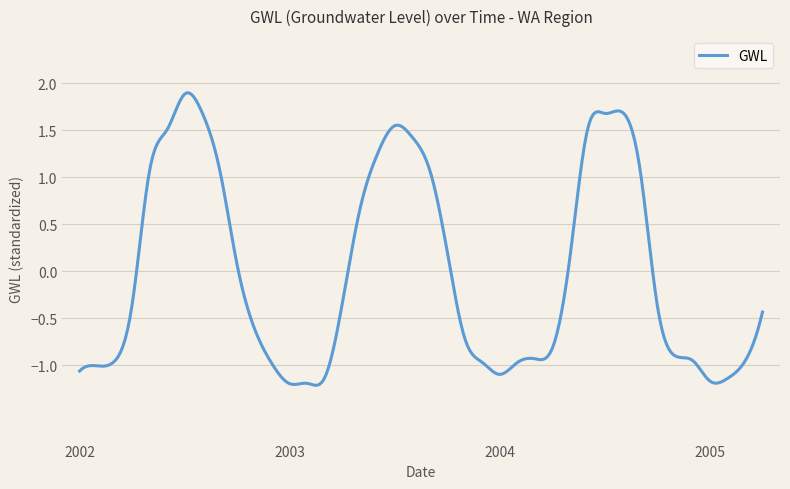

What is the minimum value shown in the chart?

-1.2